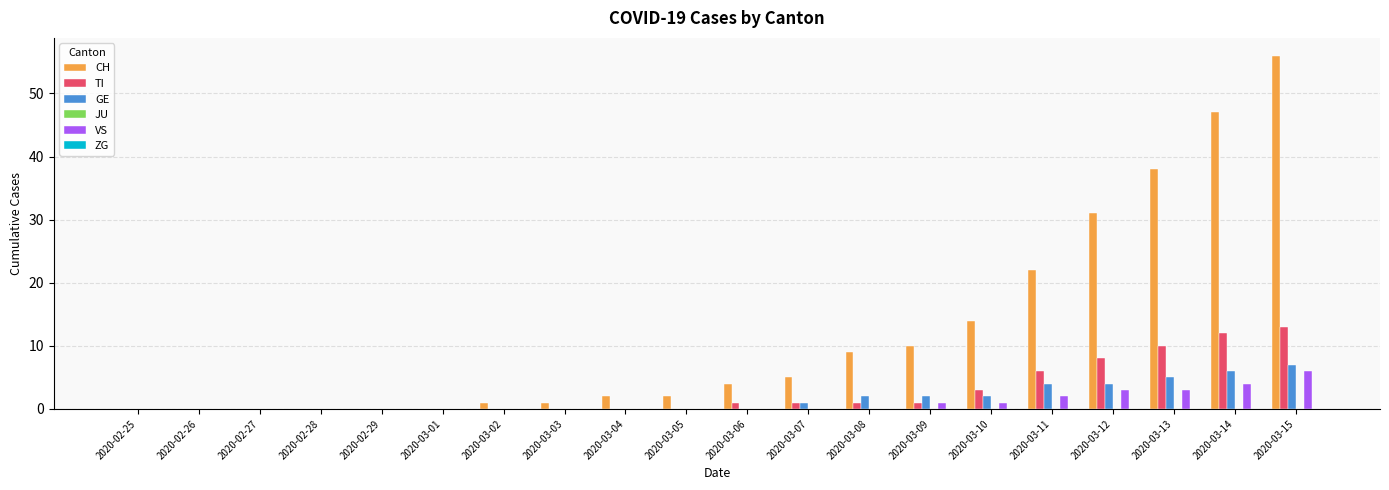

At which category is the sum across all series the highest?

2020-03-15